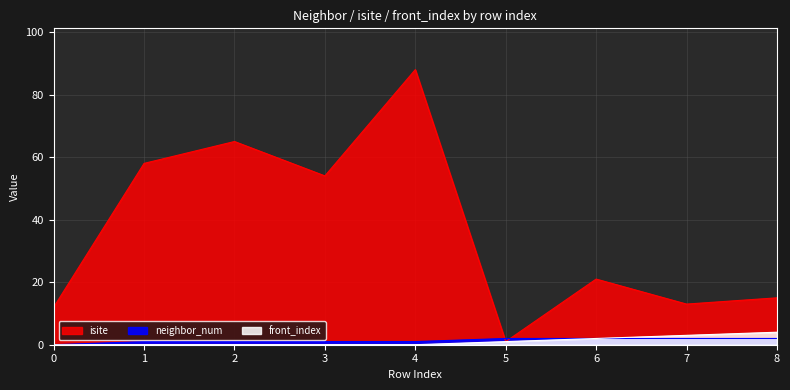

How many positive values does the neighbor_num series have?

8